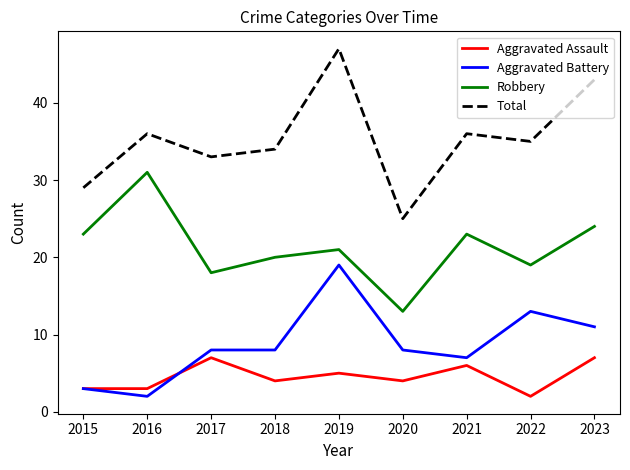

Which series has the largest total across all categories?

Total